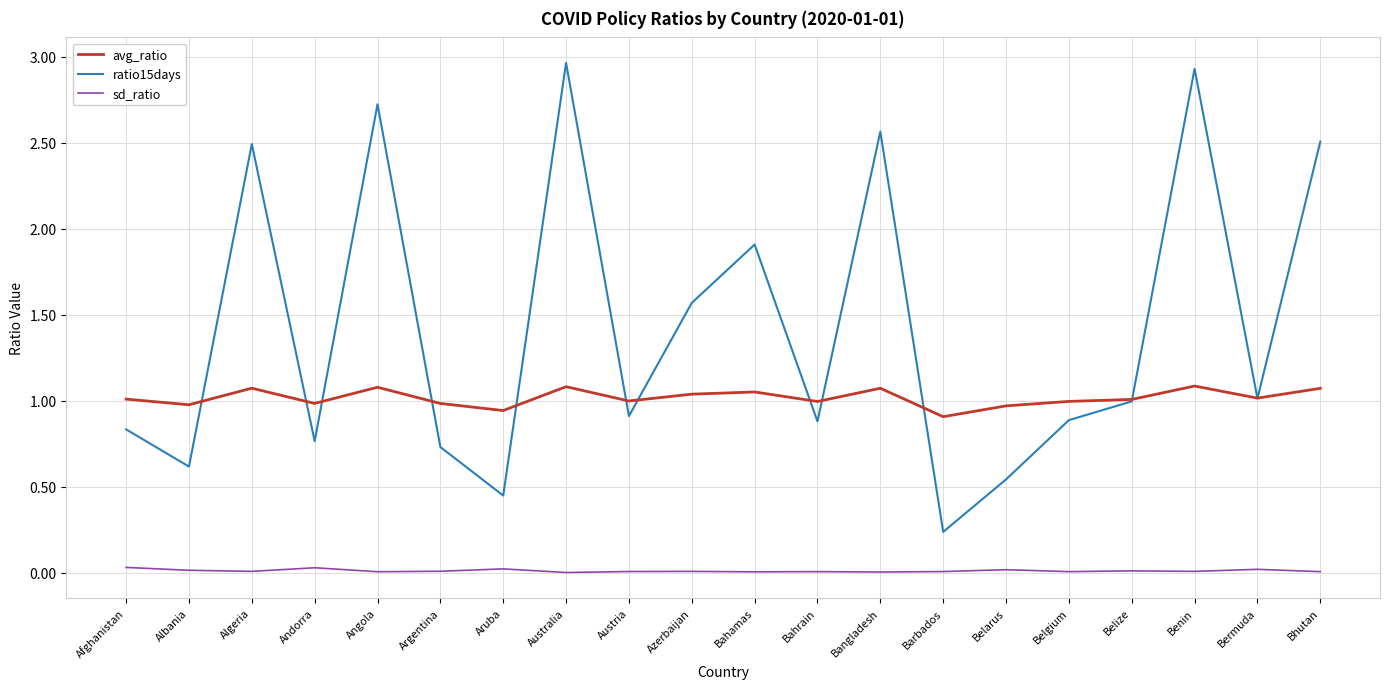

What position from the right is Bhutan?

1